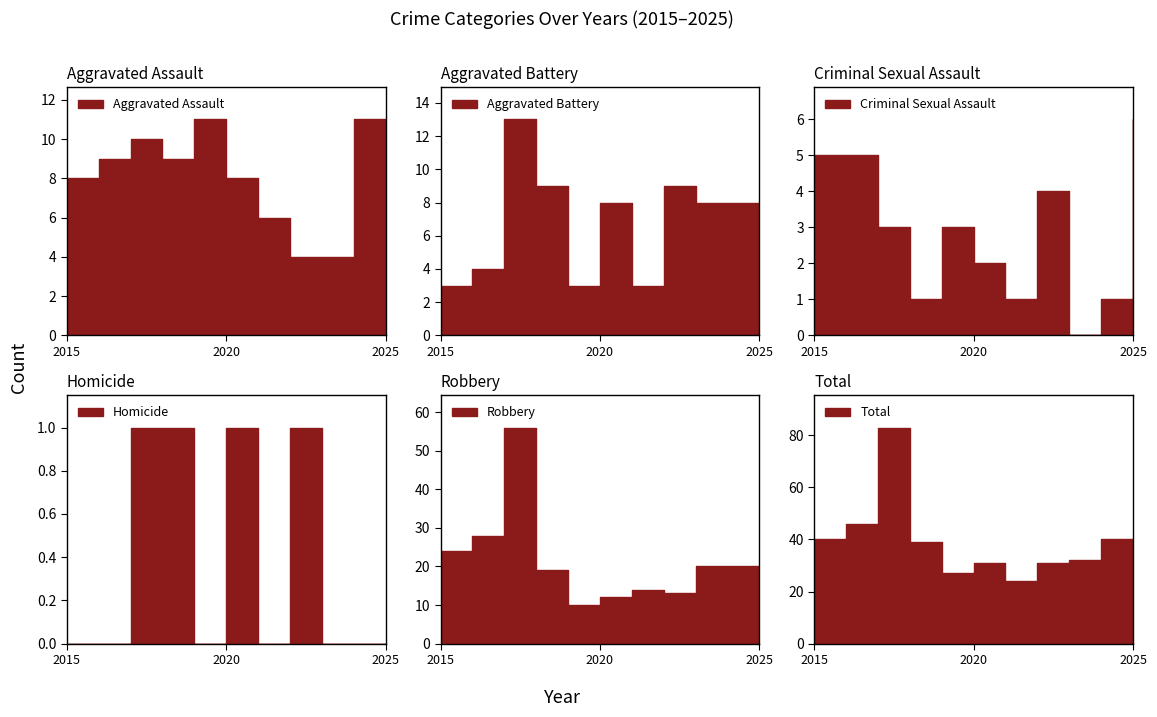

At which category does the chart reach its minimum across all series?

2023